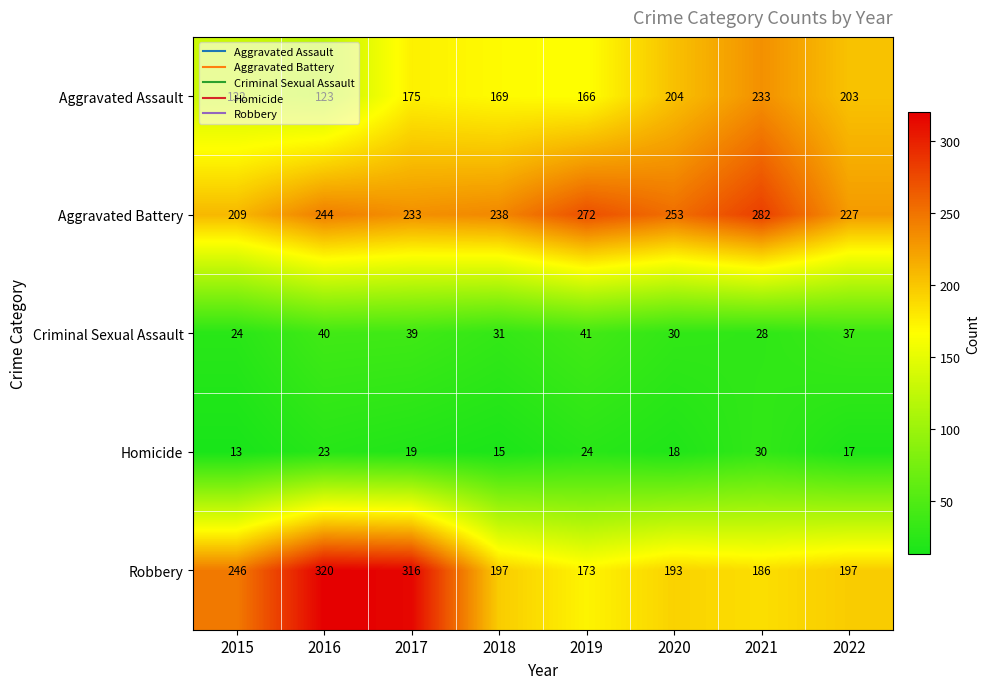

True or false: Aggravated Battery has a value of 209 at 2015.

True